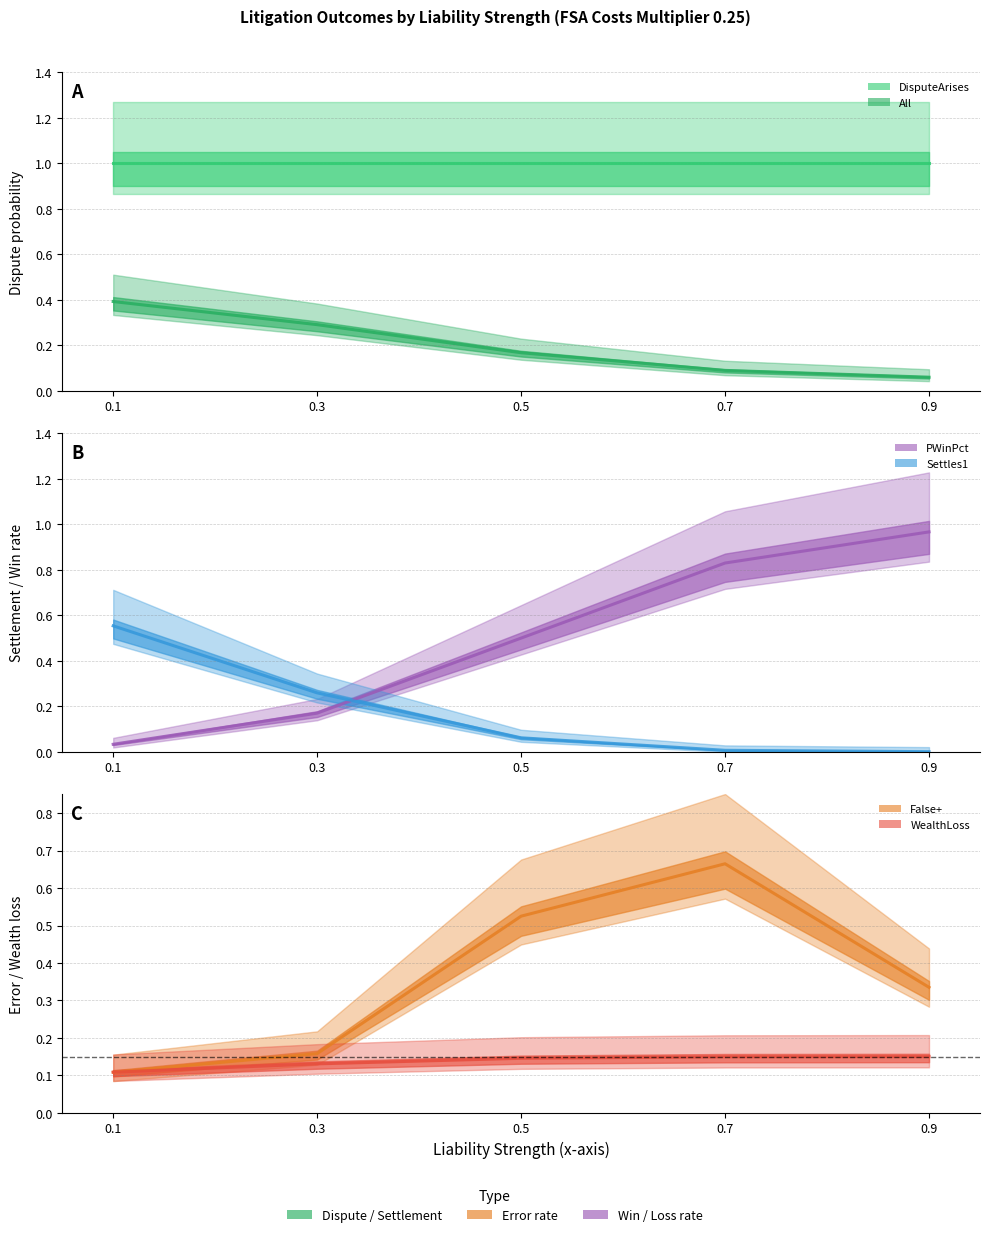

At which category does False+ reach its first local peak?

0.7